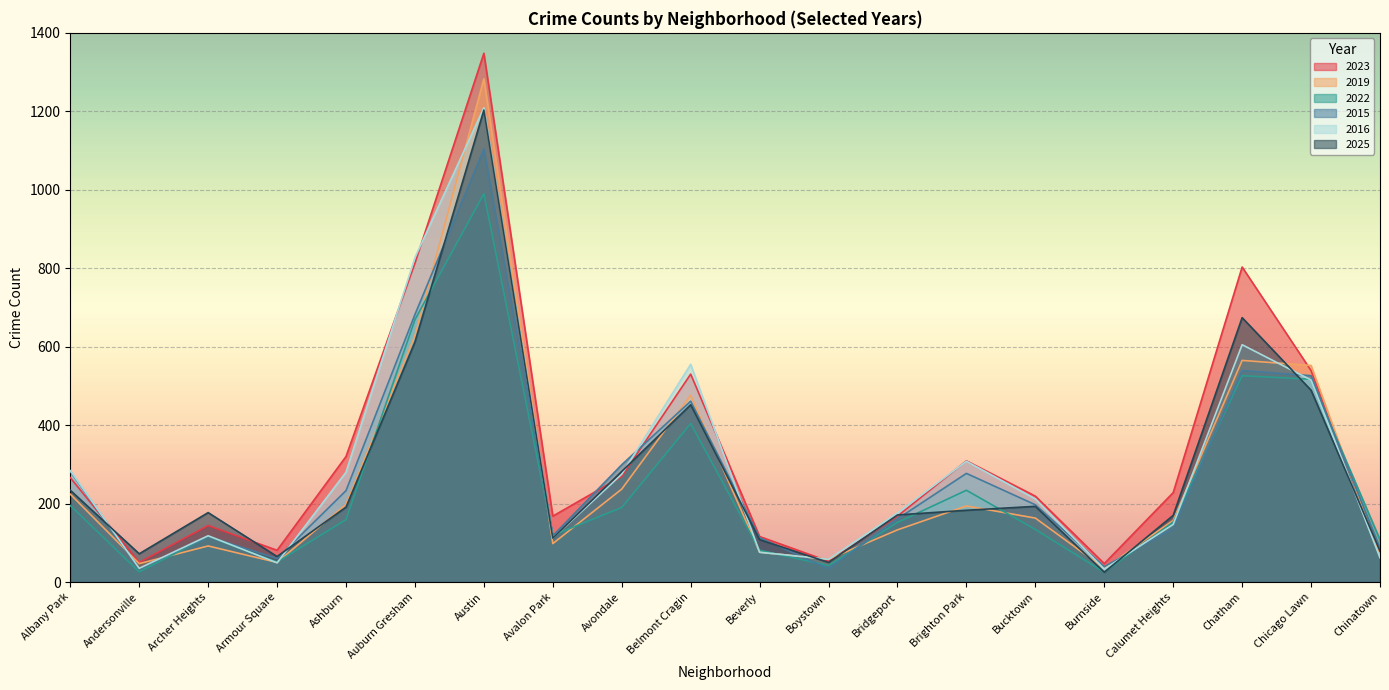

The 2015 series shows 96 at Armour Square. True or false?

False